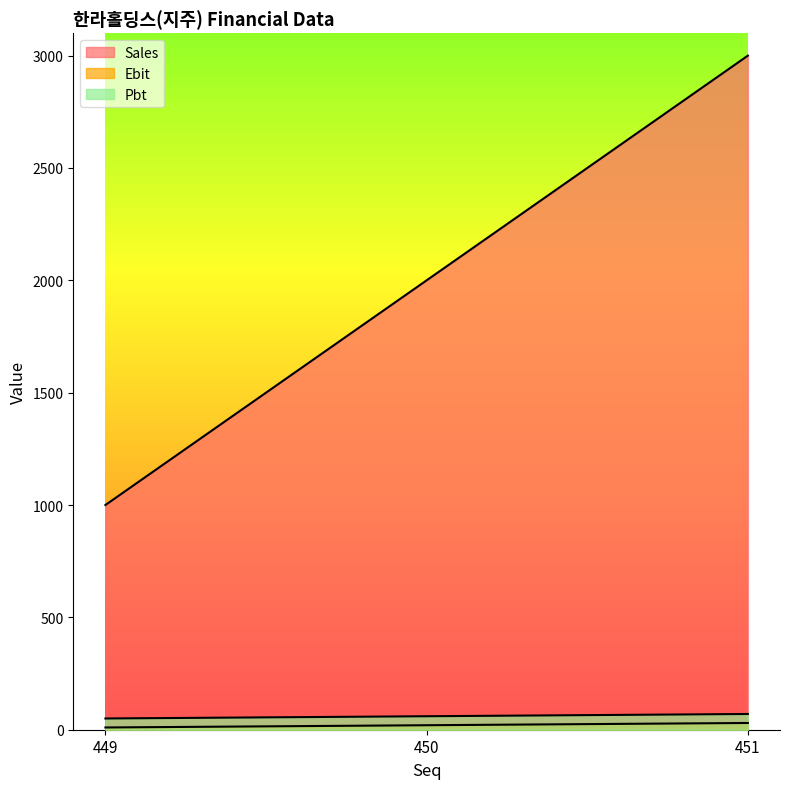

Between 449 and 450, which is larger?

450